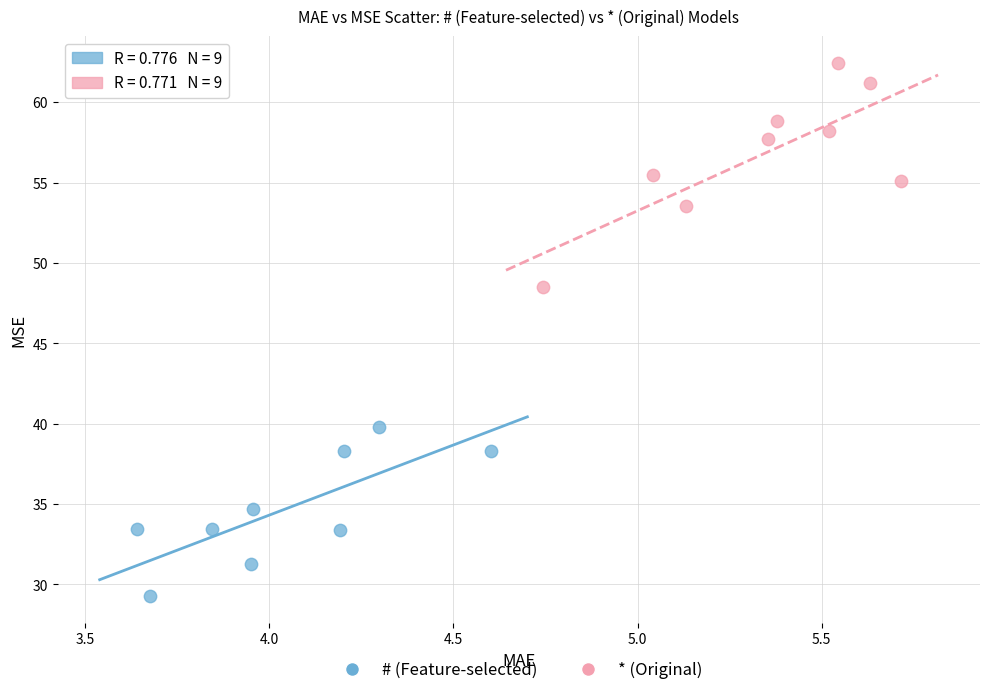

Which series contains the lowest Y value?

# (Feature-selected)